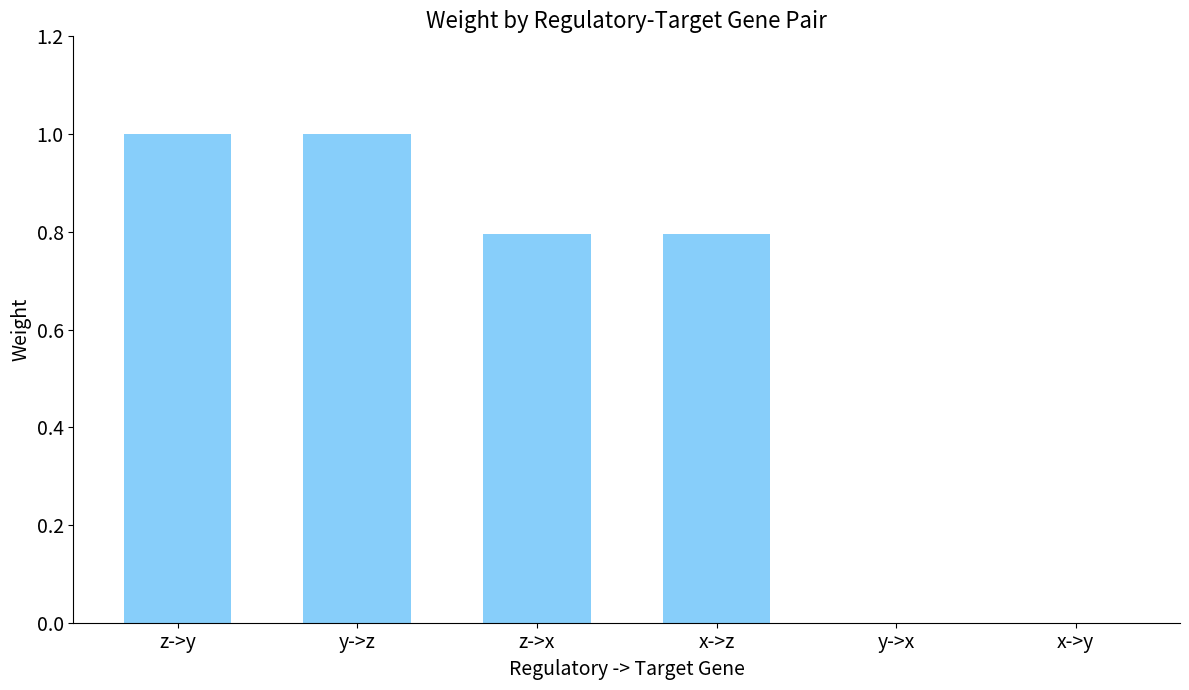

Between y->x and y->z, which is larger?

y->z